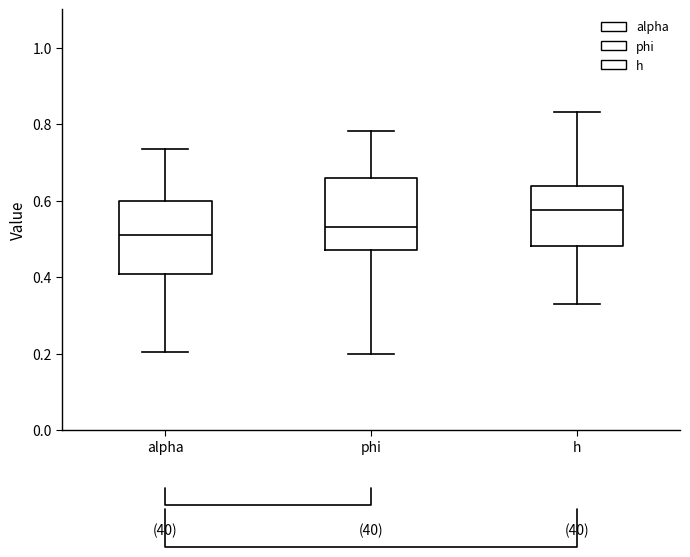

Reading left to right, read every box against the y-axis: the position of its median line, the range the box covers, and the ends of its whiskers. The values are not printed on the chart, so give them approximately, as read against the axis.

alpha: median 0.50, box 0.40 to 0.60, whiskers 0.20 to 0.74
phi: median 0.54, box 0.48 to 0.66, whiskers 0.20 to 0.78
h: median 0.58, box 0.48 to 0.64, whiskers 0.34 to 0.84